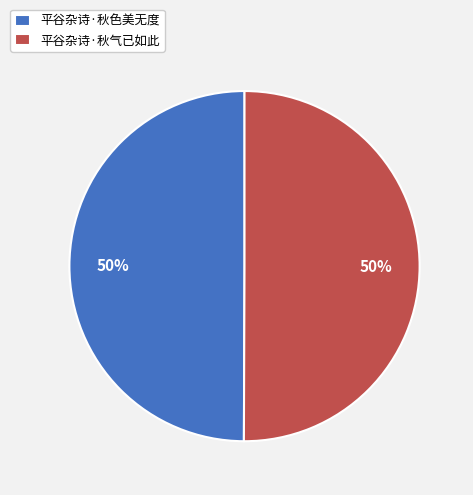

What is the ratio of the value at 平谷杂诗·秋色美无度 to the value at 平谷杂诗·秋气已如此?

1.0